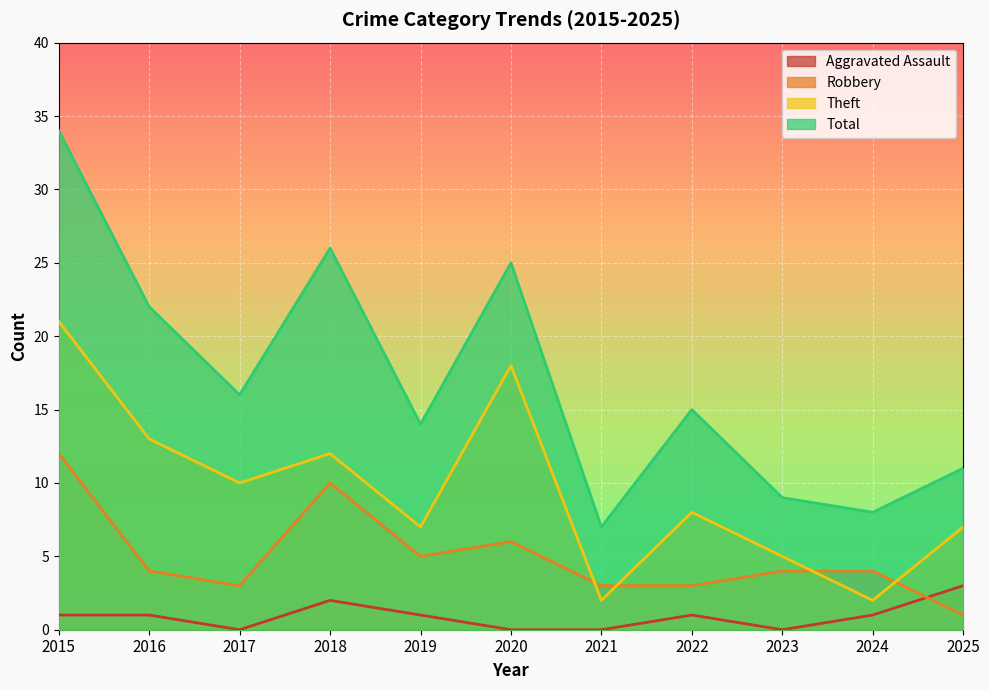

What is the difference between the maximum and minimum values in the Robbery series?

11